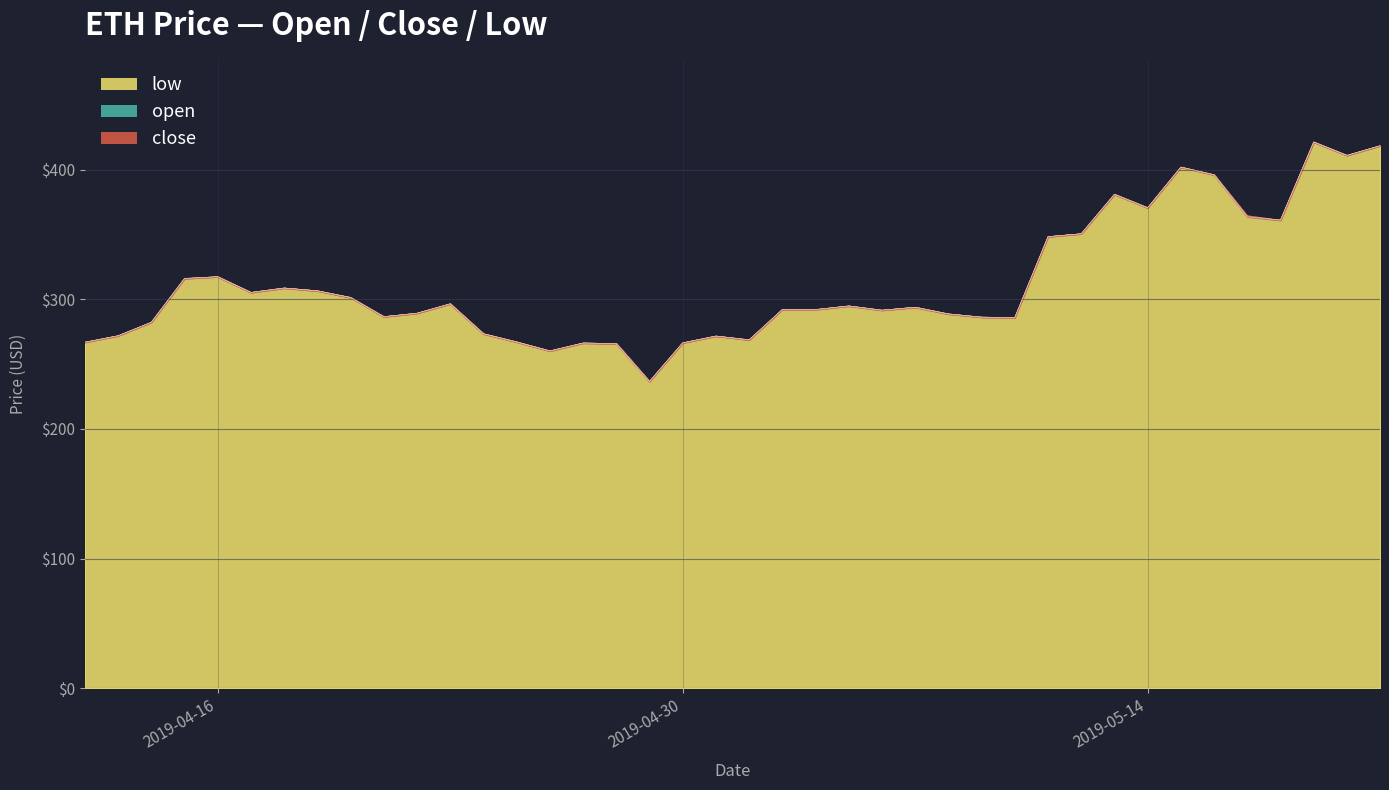

List the labels in order of low value, largest first.

2019-05-19, 2019-05-21, 2019-05-20, 2019-05-15, 2019-05-16, 2019-05-13, 2019-05-14, 2019-05-17, 2019-05-18, 2019-05-12, 2019-05-11, 2019-04-16, 2019-04-15, 2019-04-18, 2019-04-19, 2019-04-17, 2019-04-20, 2019-04-23, 2019-05-05, 2019-05-07, 2019-05-03, 2019-05-04, 2019-05-06, 2019-04-22, 2019-05-08, 2019-04-21, 2019-05-09, 2019-05-10, 2019-04-14, 2019-04-24, 2019-04-13, 2019-05-01, 2019-05-02, 2019-04-25, 2019-04-12, 2019-04-30, 2019-04-27, 2019-04-28, 2019-04-26, 2019-04-29